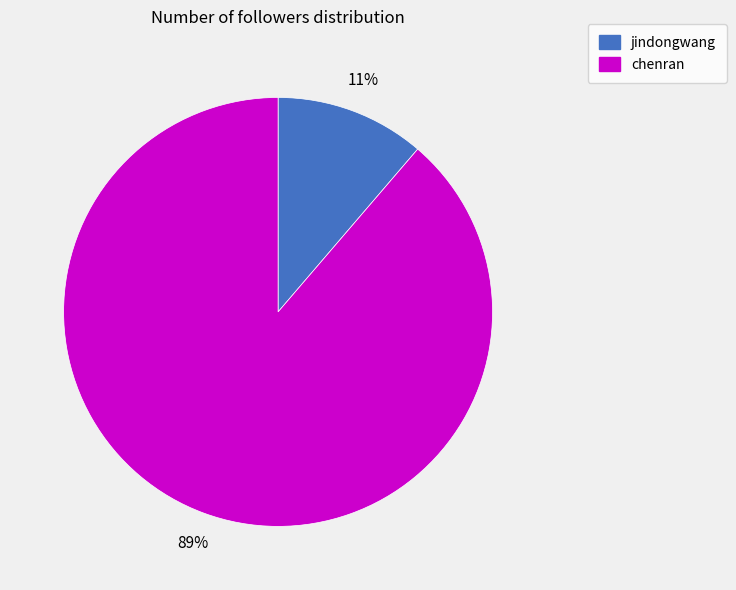

Which slice is the largest?

chenran